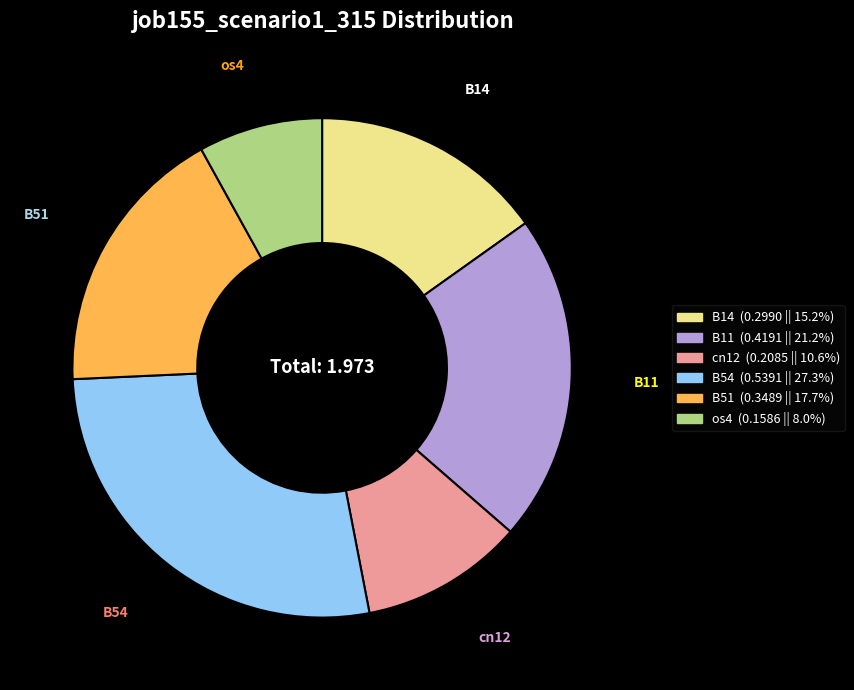

Is B11 the majority of the pie?

No